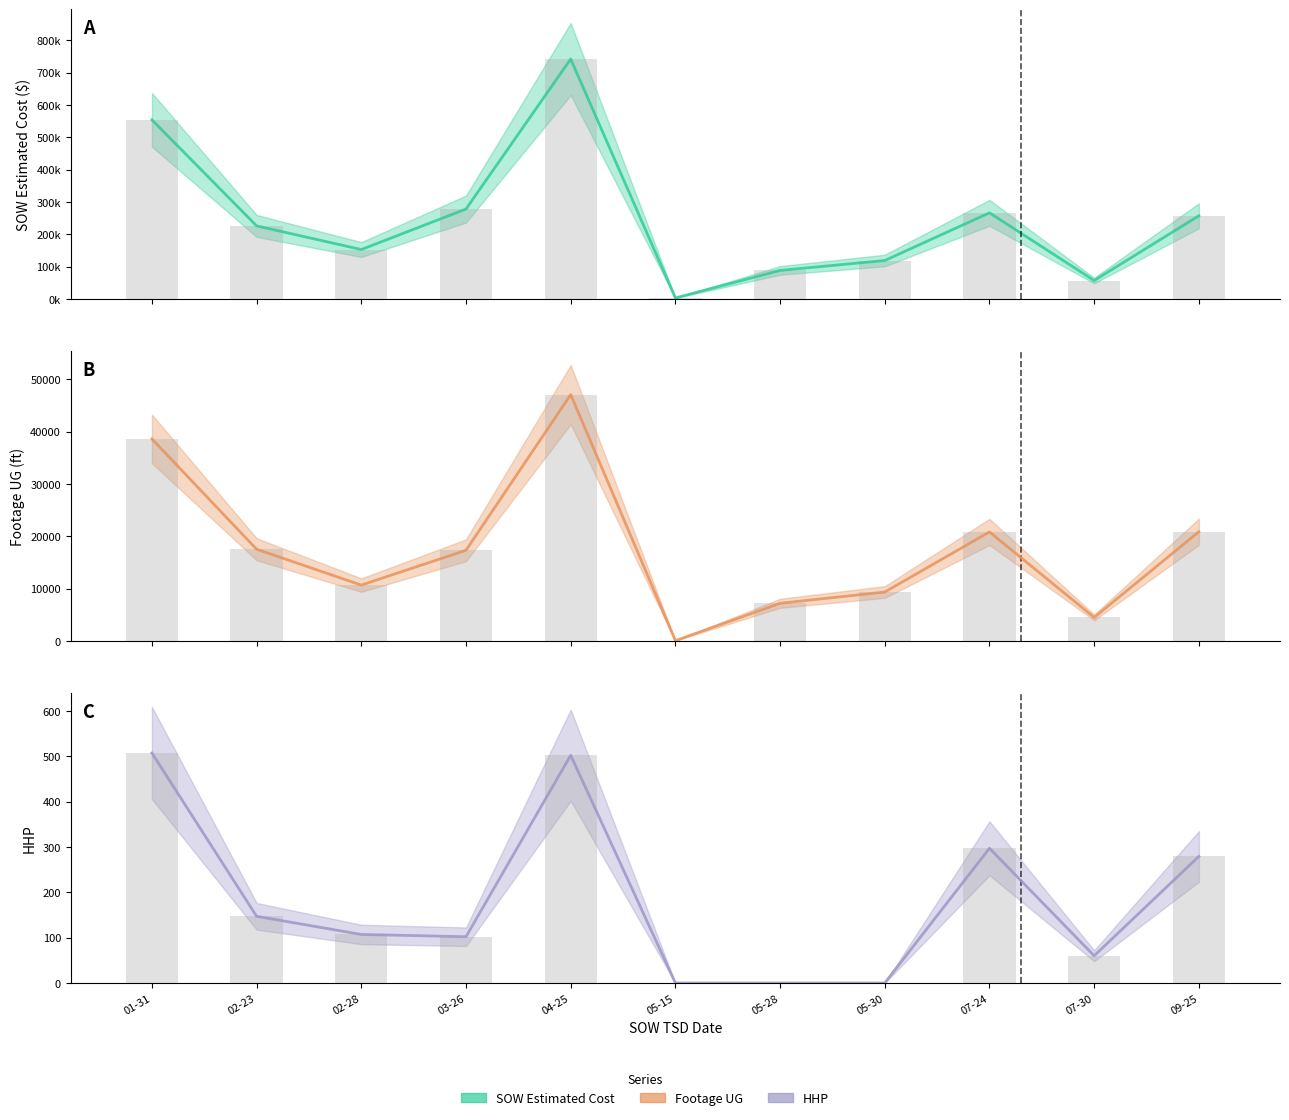

Count the number of categories in the chart.

11